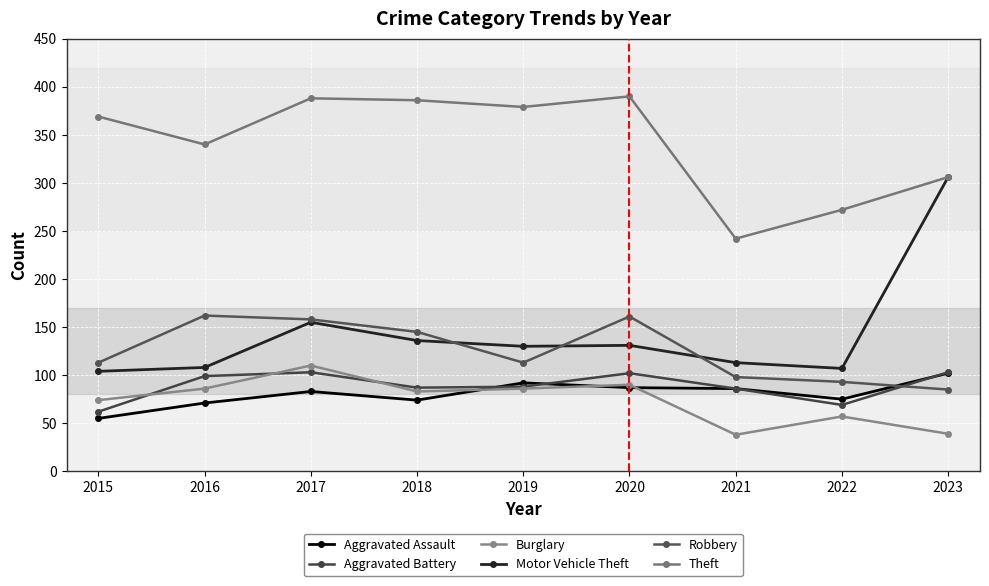

What is the average value of the Aggravated Battery series?

89